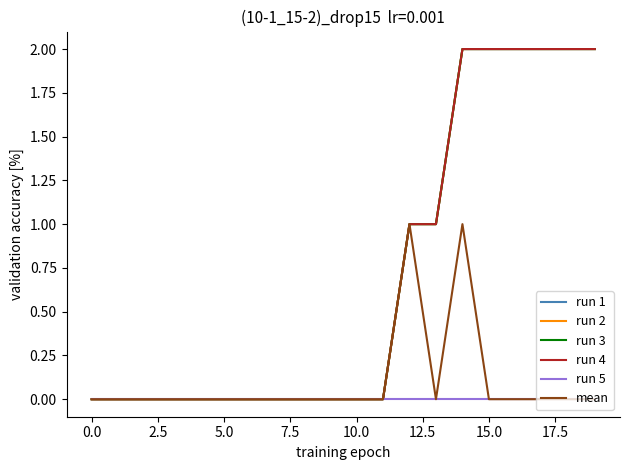

Does the chart have visible grid lines?

No